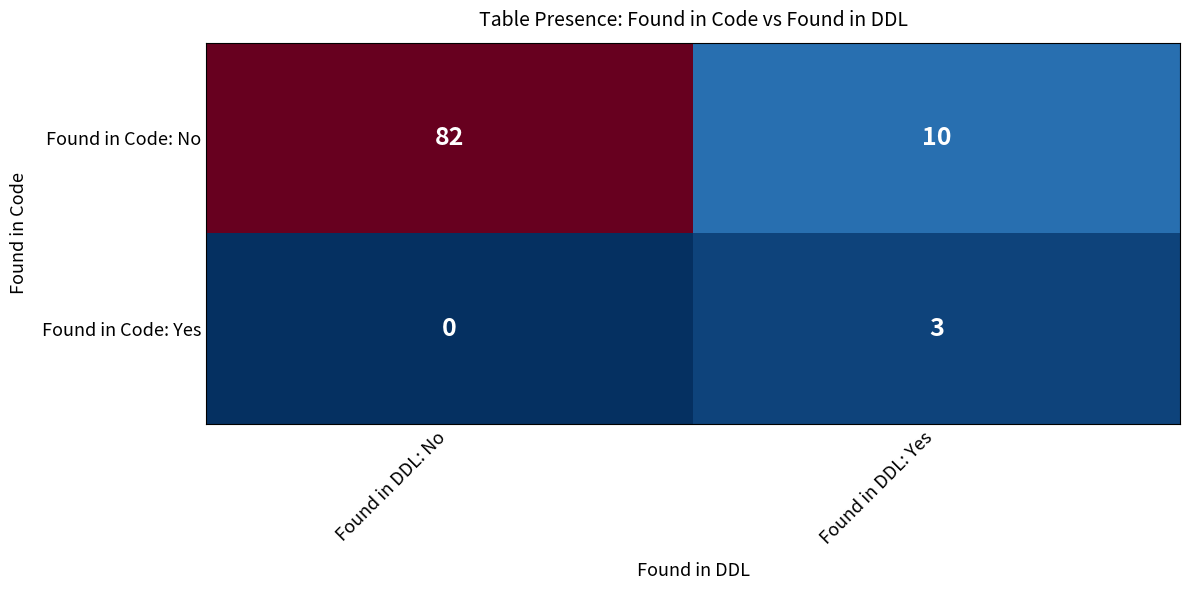

How many distinct data groups are displayed?

2